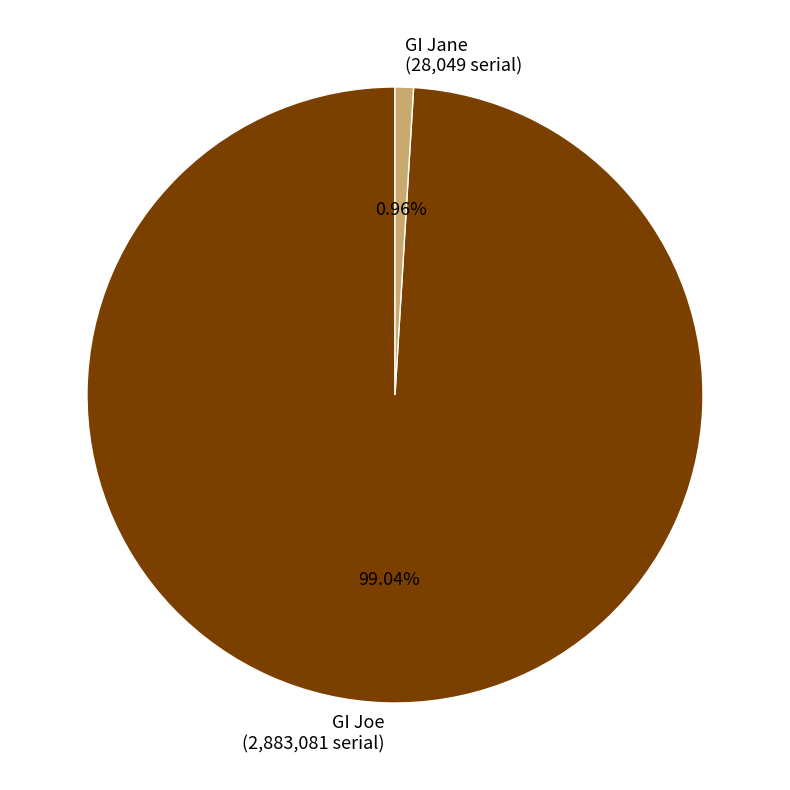

True or false: GI Joe accounts for 89% of the total.

False